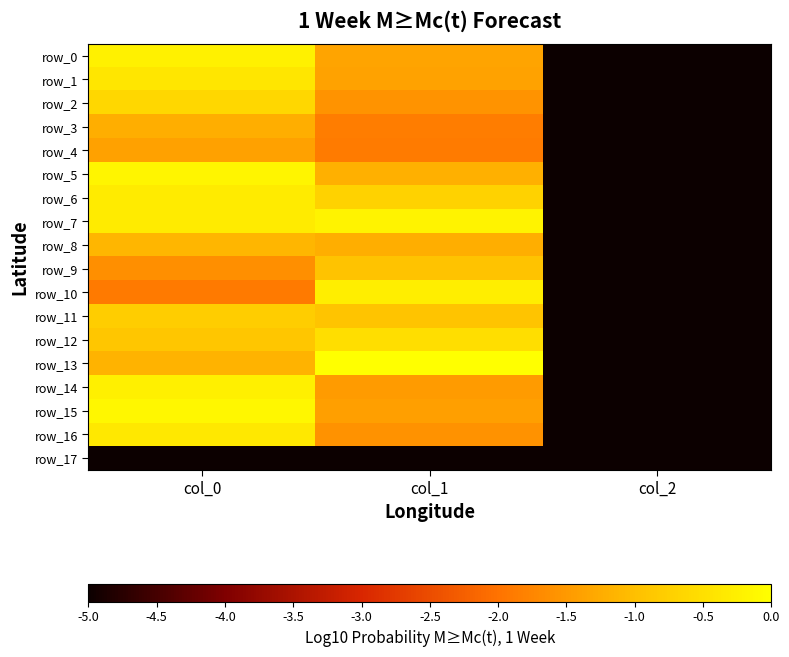

Between col_1 and col_0, which is larger?

col_0